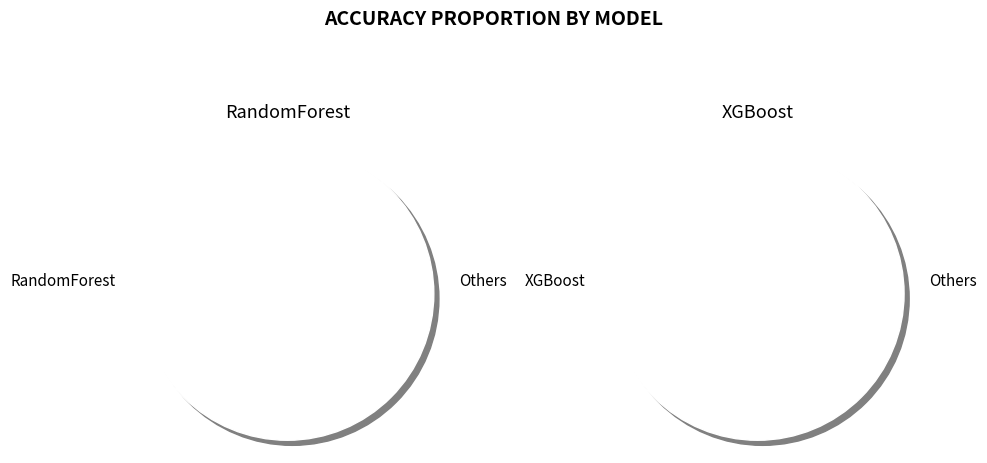

To the nearest percent, what percentage of the pie is XGBoost?

49%